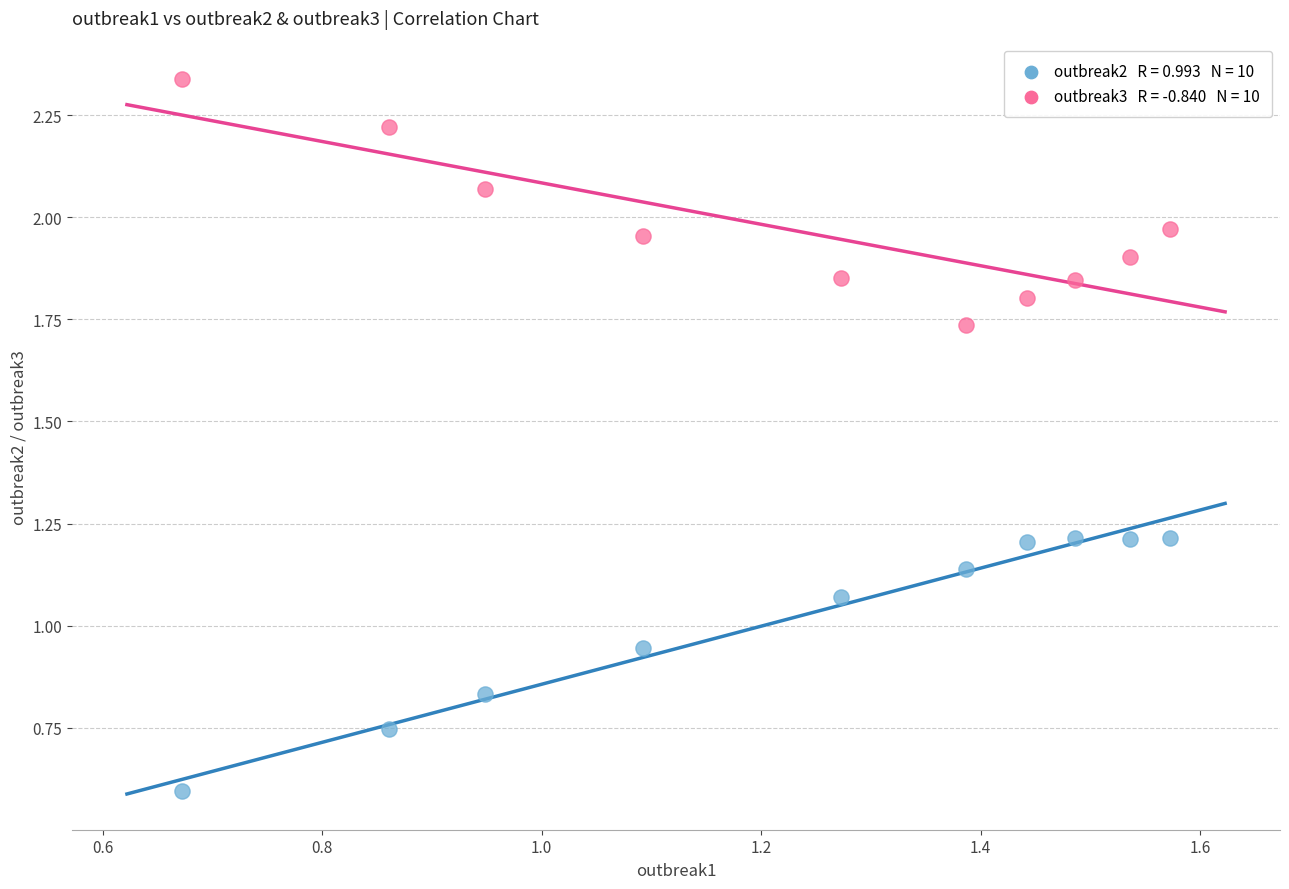

Count the number of points in this scatter plot.

20